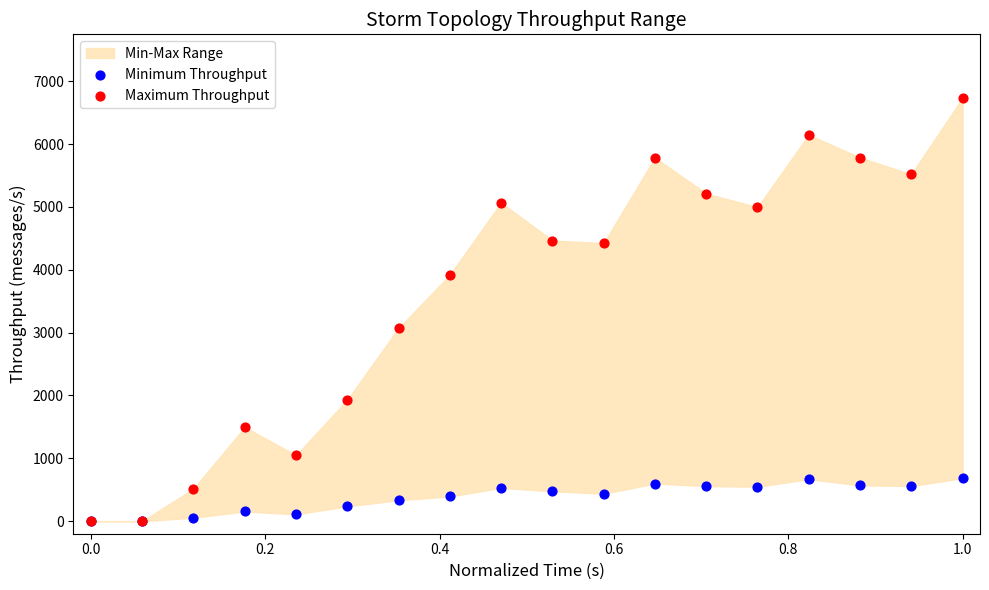

Across all series, what Y value is closest to 3367?

3071